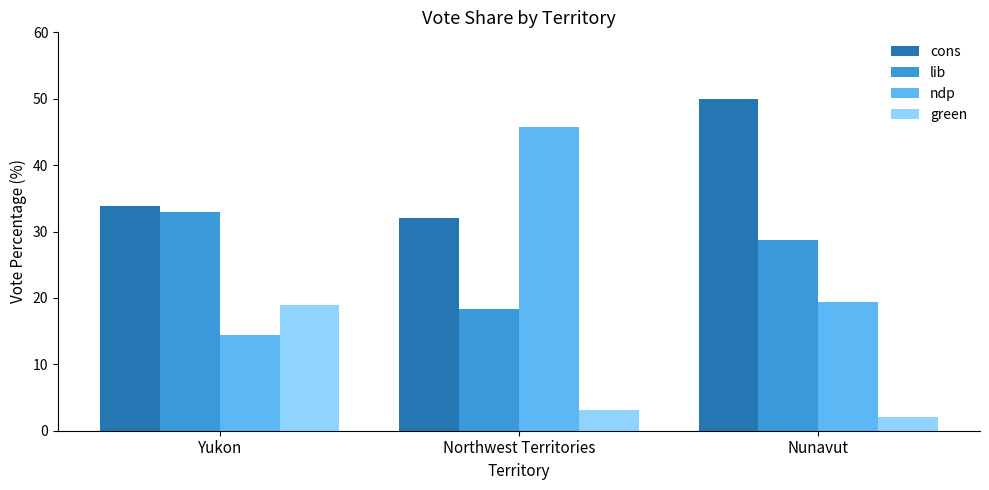

What is the value of the green bar at the 3rd from the left?

2.0